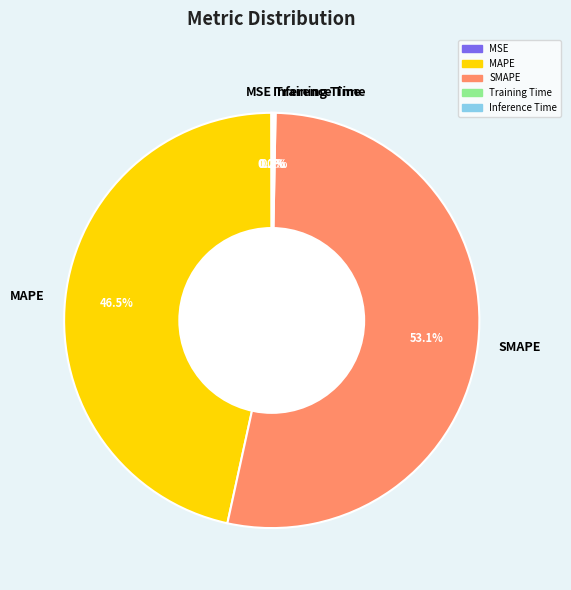

Does any single category account for the majority?

Yes